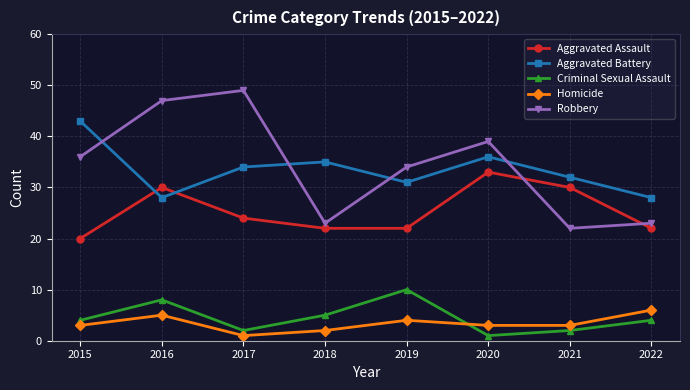

How many interior local valleys does the Criminal Sexual Assault series have?

2